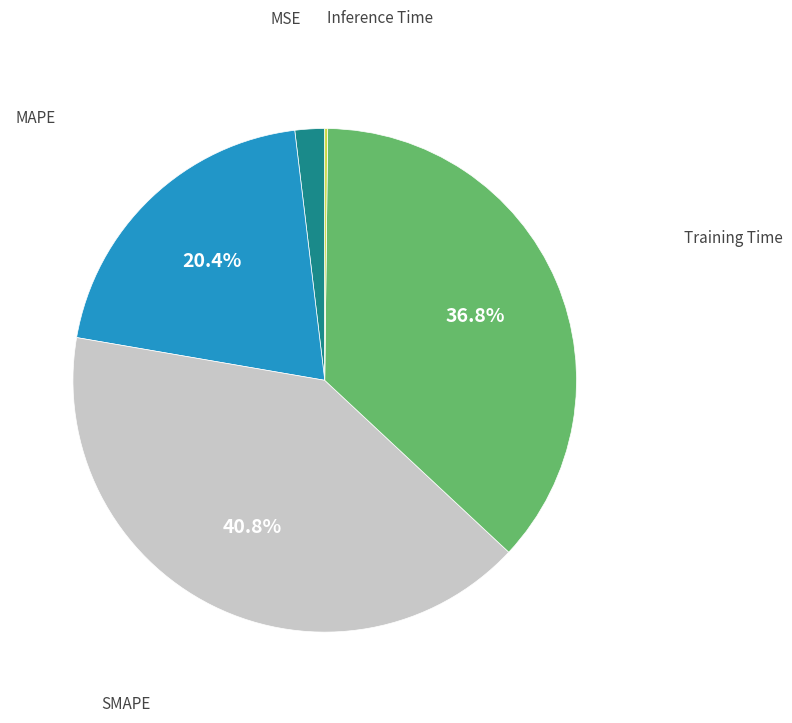

What is the largest slice in the pie chart?

SMAPE